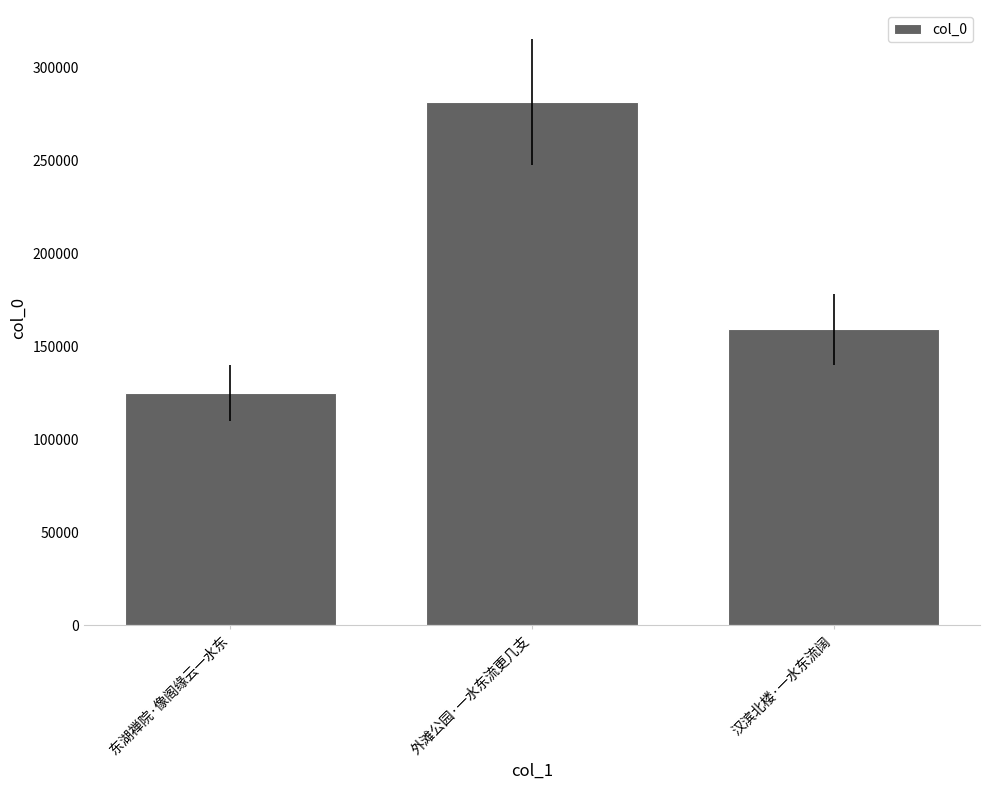

What is the difference between the second highest and minimum values?

34481